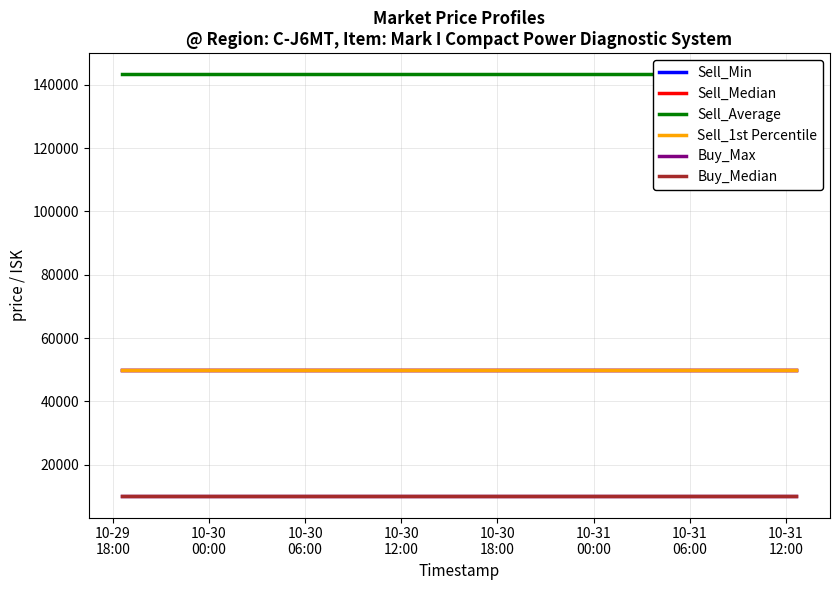

True or false: Sell_Min and Buy_Max cross at least once.

False